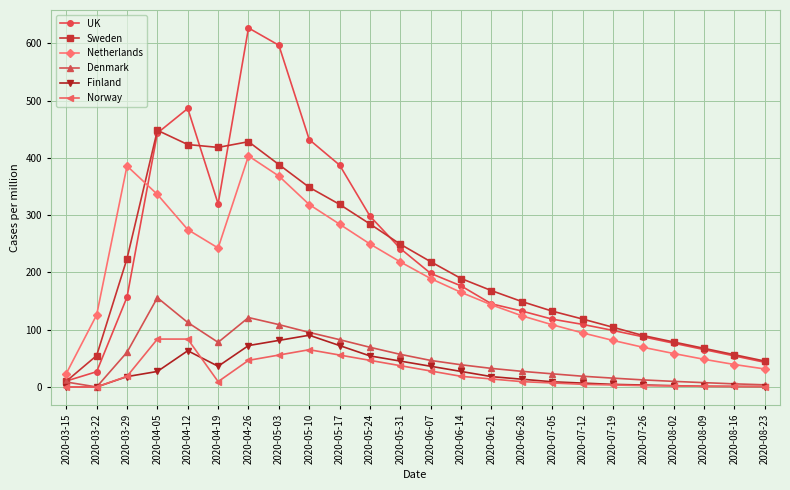

True or false: Sweden has a value of 52.6 at 2020-07-12.

False